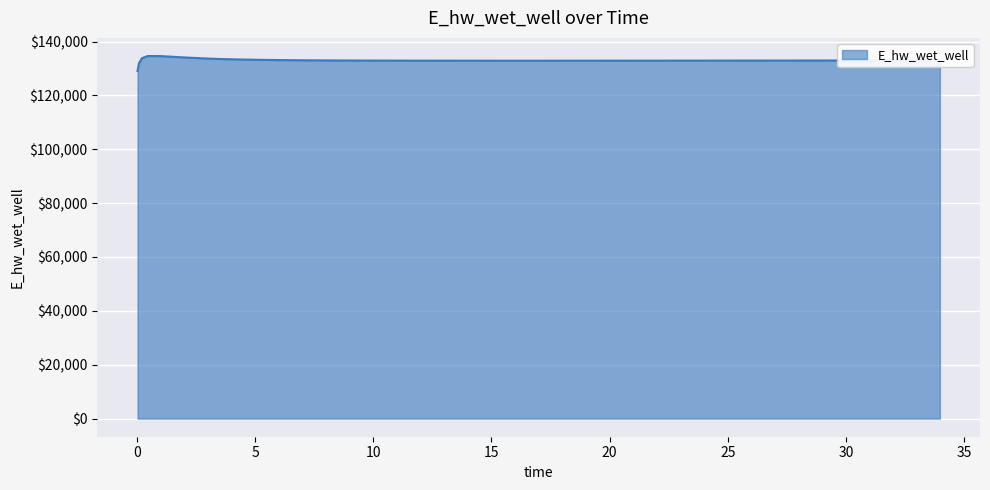

What is the average value?

133004.2